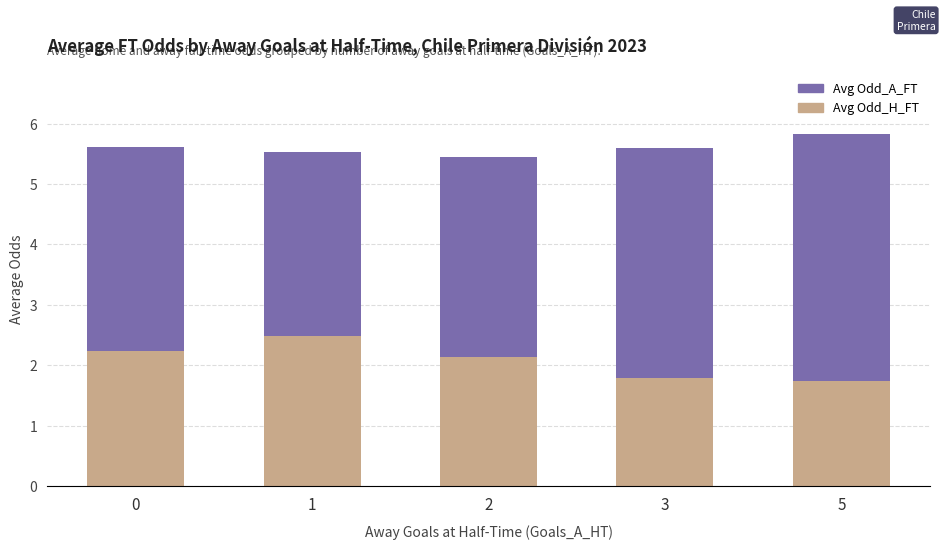

What is the lowest value of the Avg Odd_H_FT series?

1.7